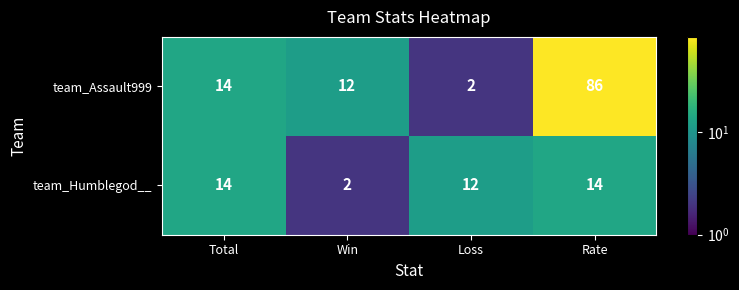

What is the smallest value displayed?

2